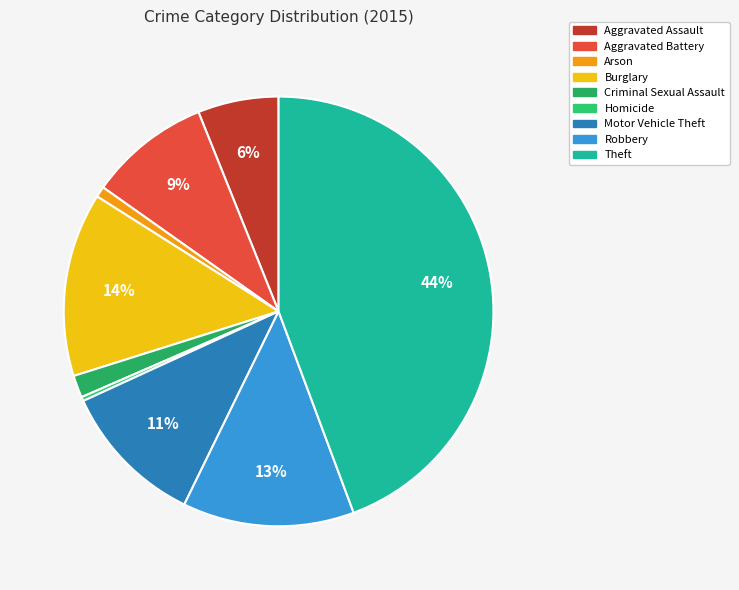

Is it true that Aggravated Assault is 1% of the pie?

False